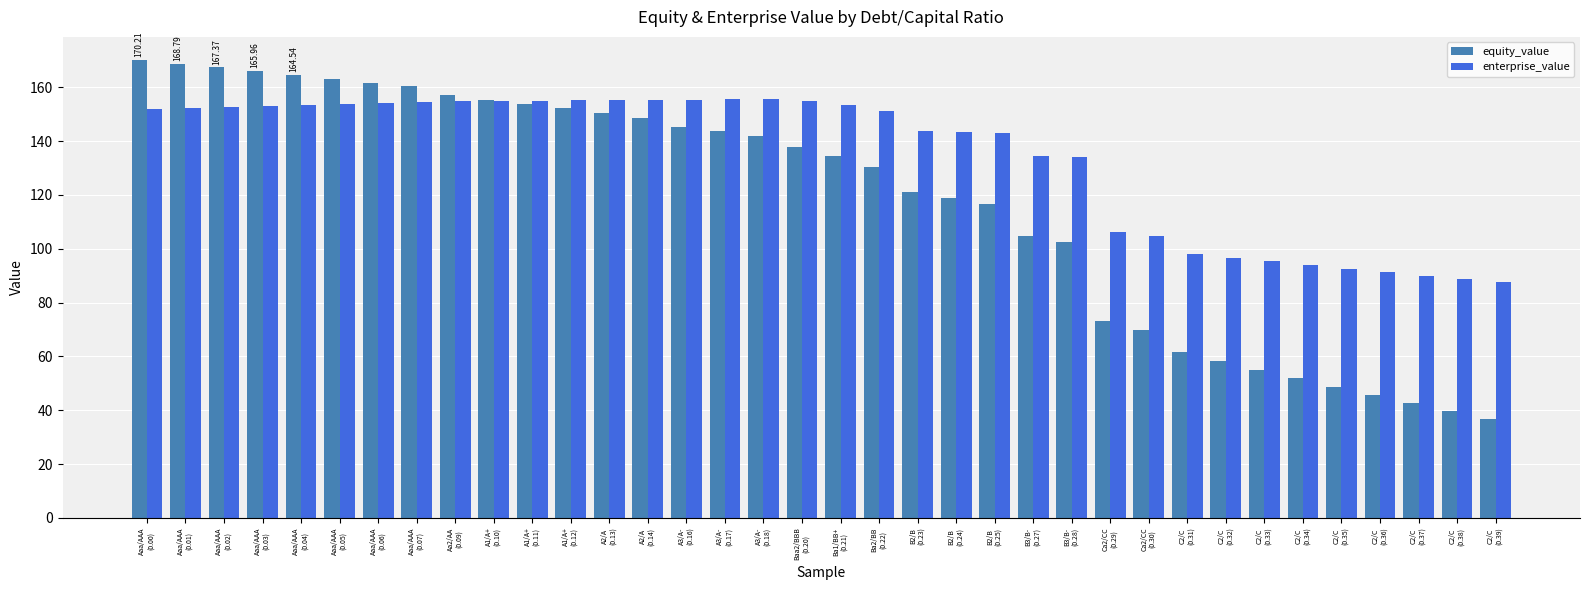

What value does the enterprise_value series have at B2/B
(0.23)?

143.6